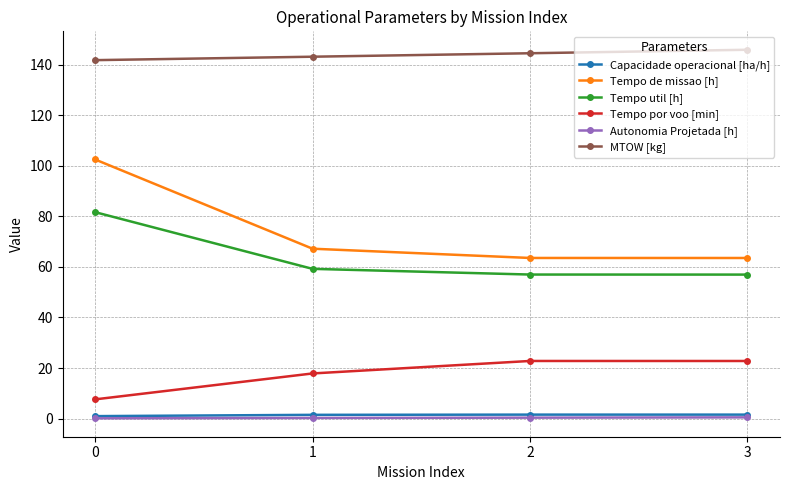

Which series has the largest range (max minus min)?

Tempo de missao [h]